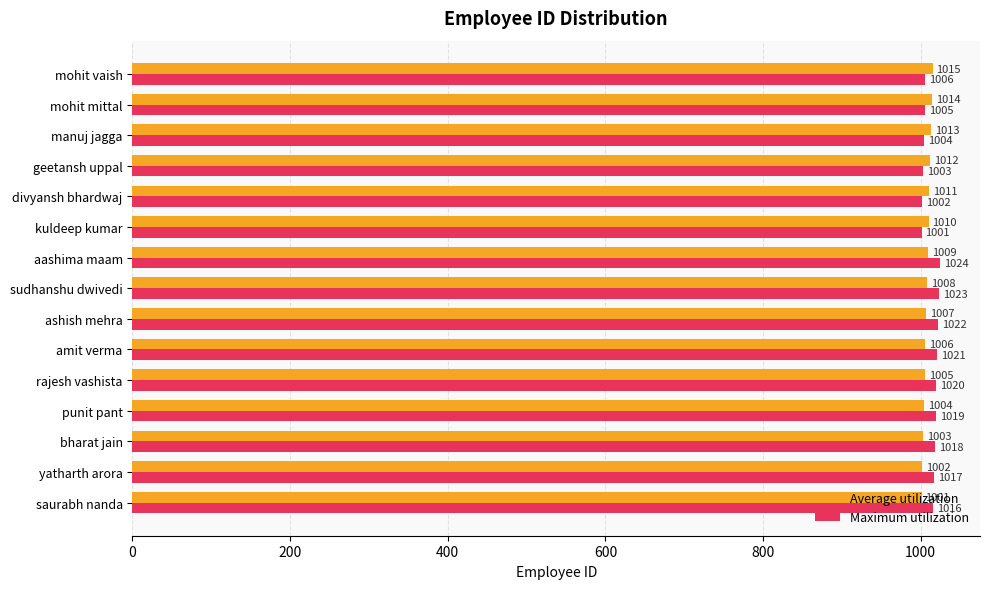

What is the difference between the maximum and second lowest values in the Maximum utilization series?

22